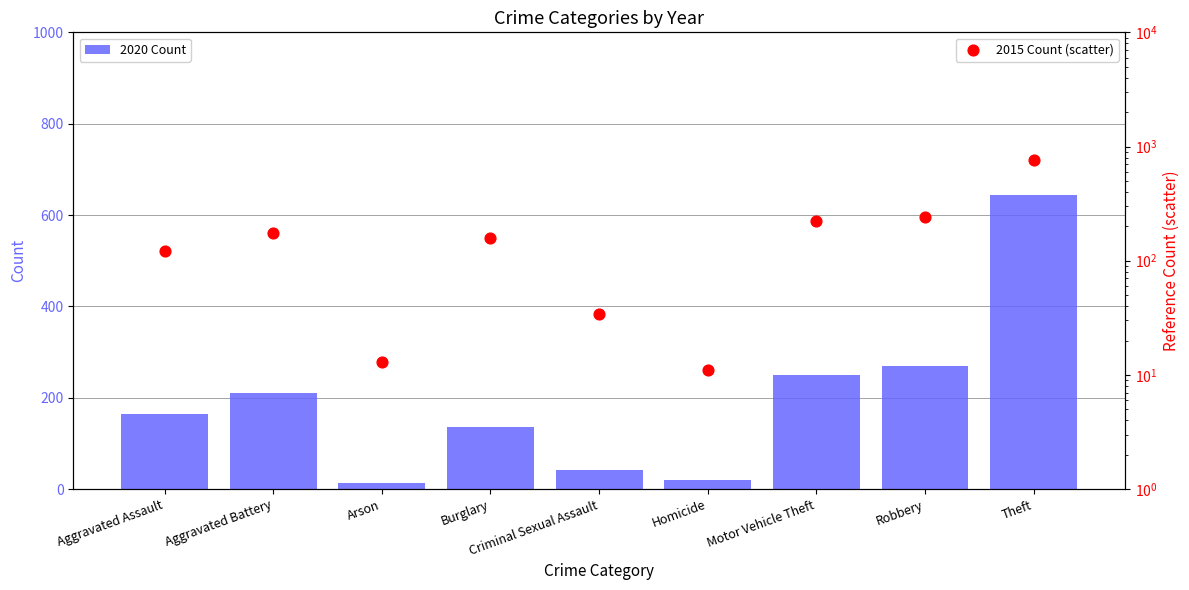

At which category is the sum across all series the highest?

Theft